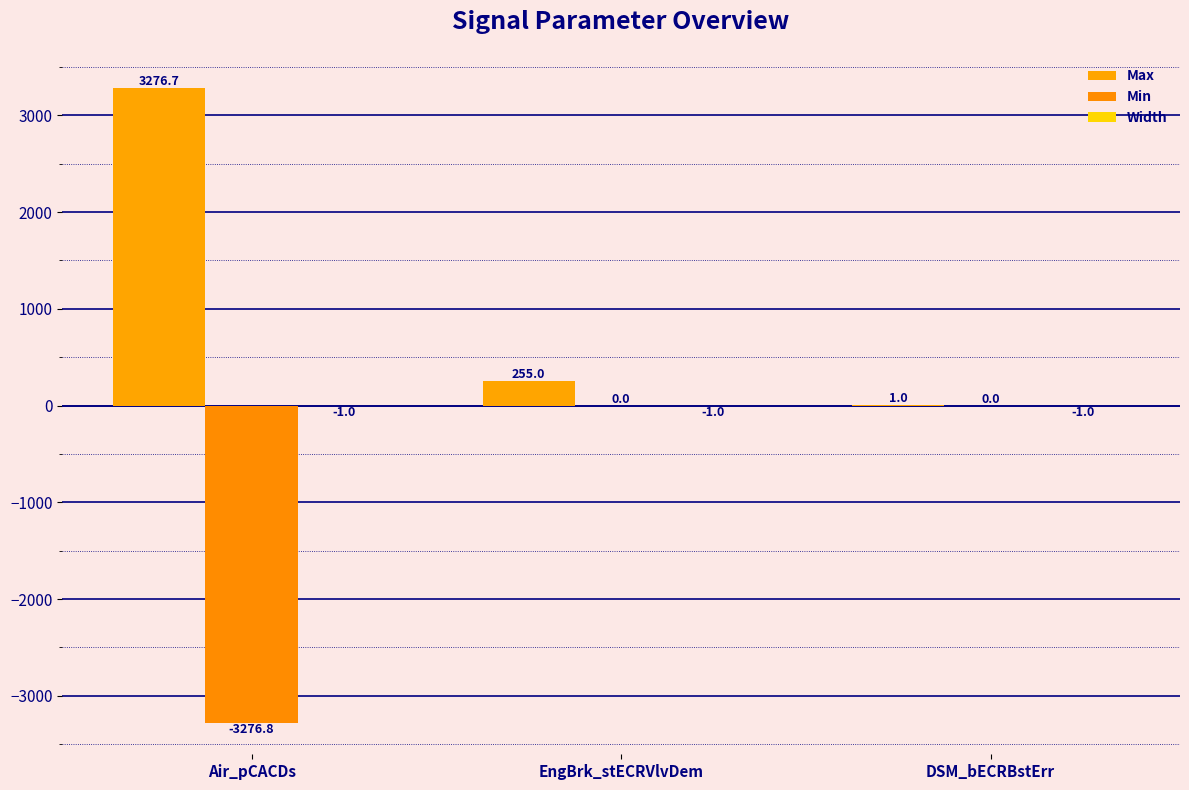

What is the value of the Width bar at the 1st from the left?

-1.0